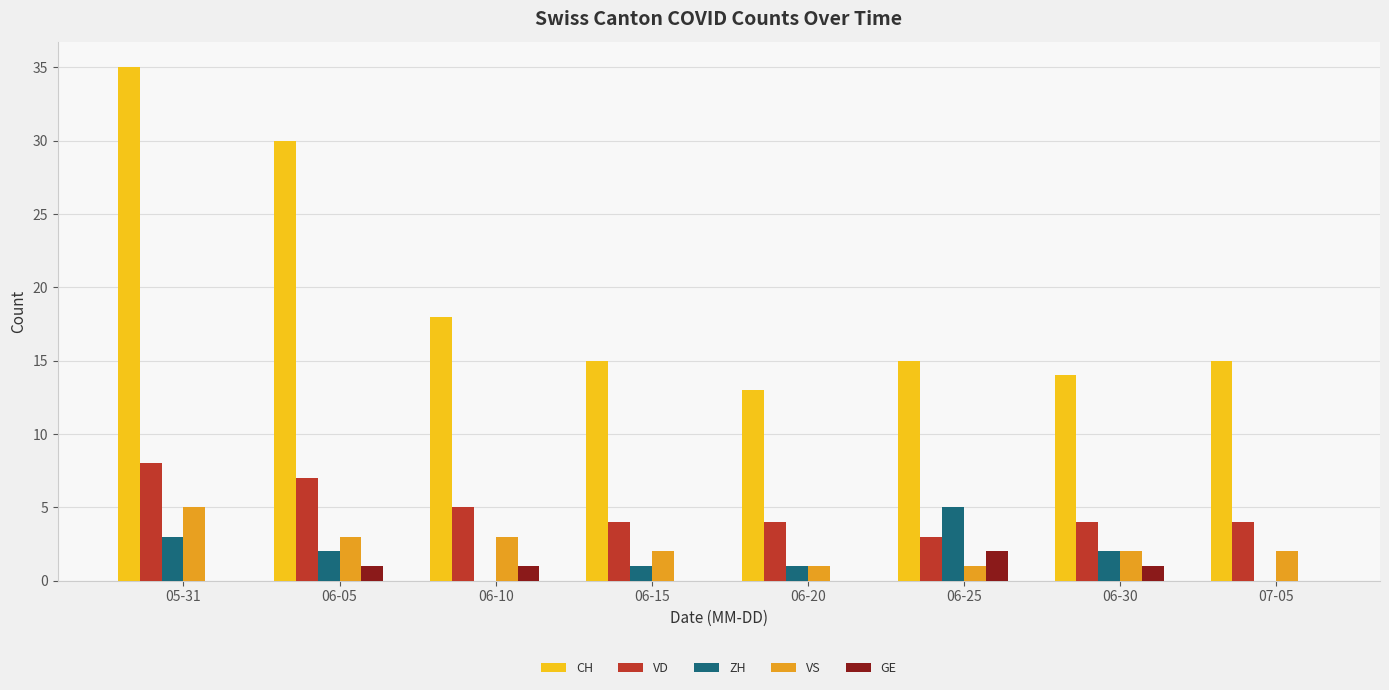

The value of GE at 06-05 is 1. True or false?

True